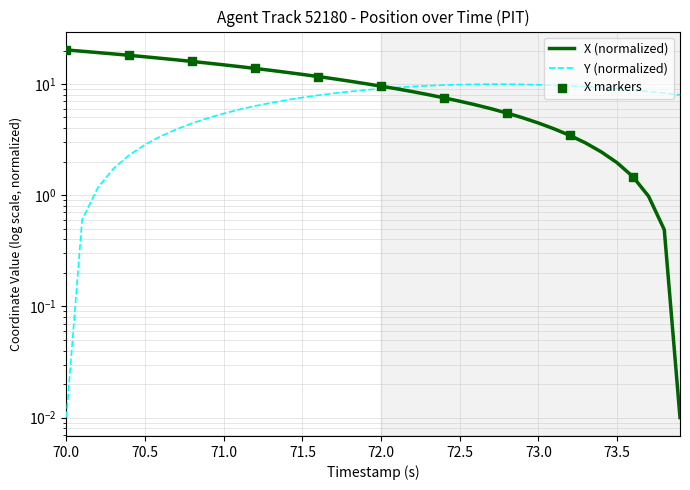

Which series has the widest spread of Y values?

X